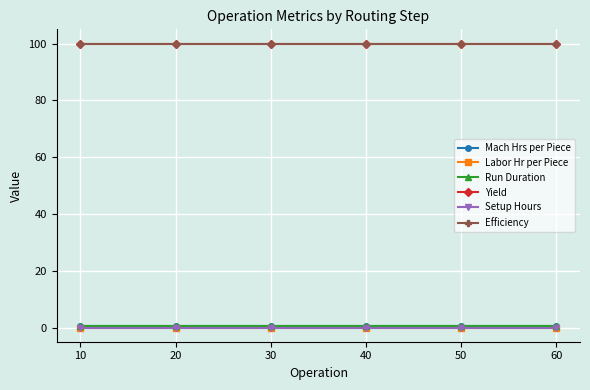

Is it true that Labor Hr per Piece equals 0.0 at 30?

True